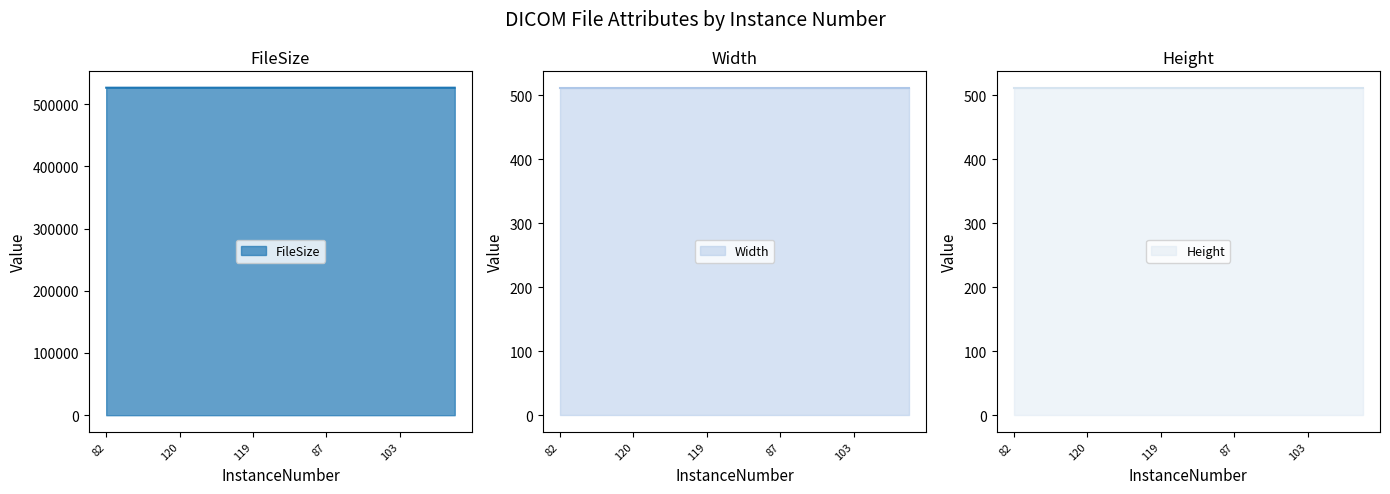

What is the greatest value displayed?

526332